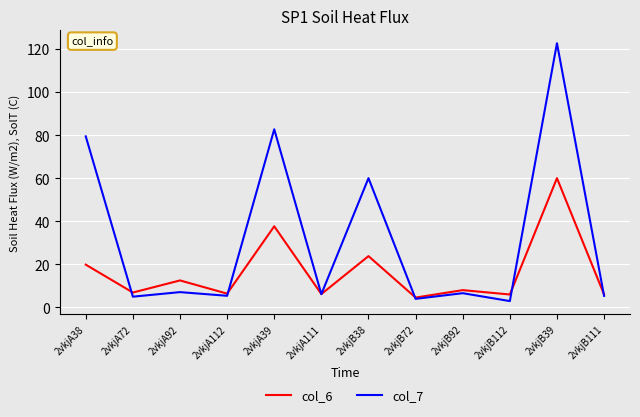

How many lines are shown in the chart?

2